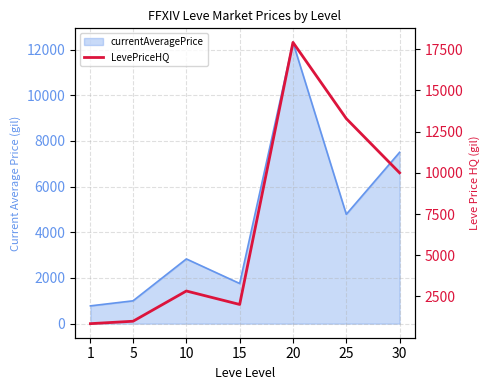

At which category does the chart reach its minimum across all series?

1